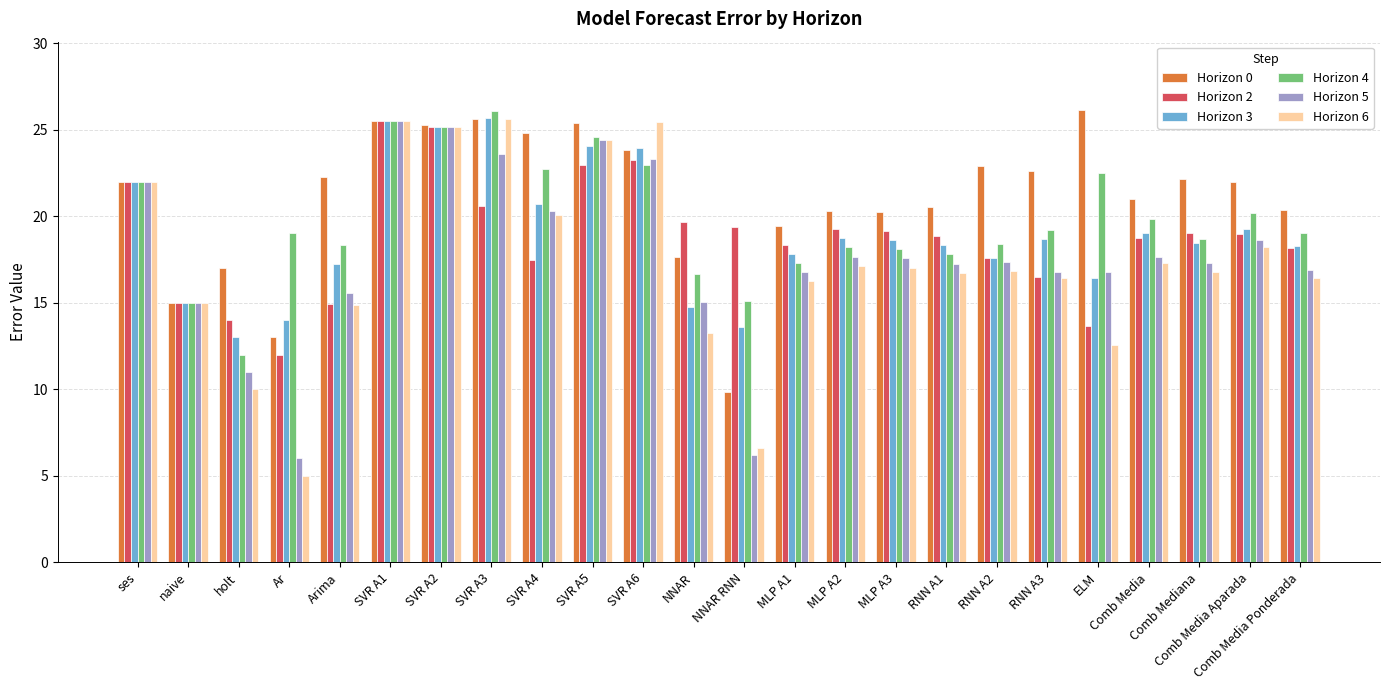

The value of Horizon 2 at SVR A5 is 41.3. True or false?

False